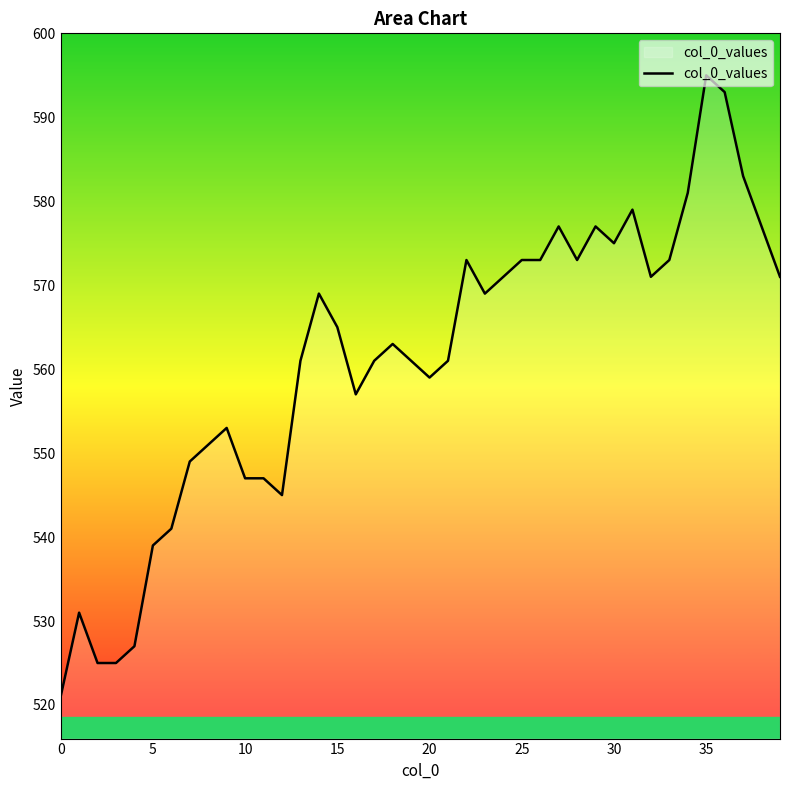

What is the smallest value displayed?

521